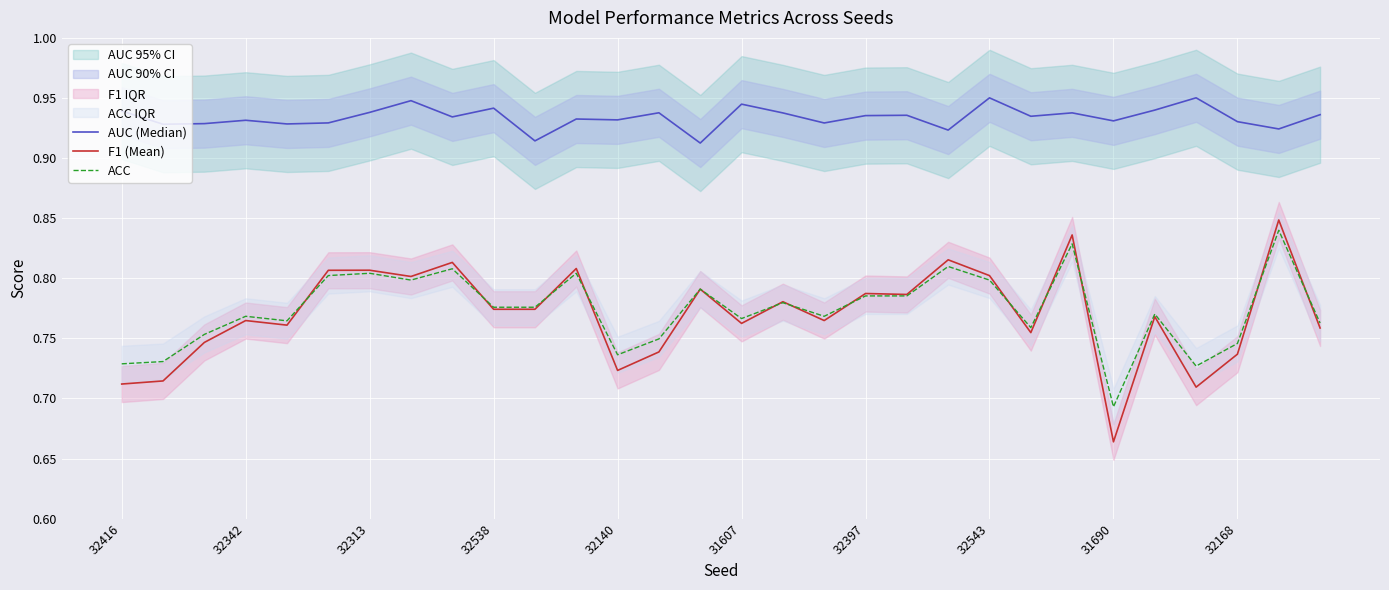

True or false: ACC has a value of 1.1 at 32342.

False